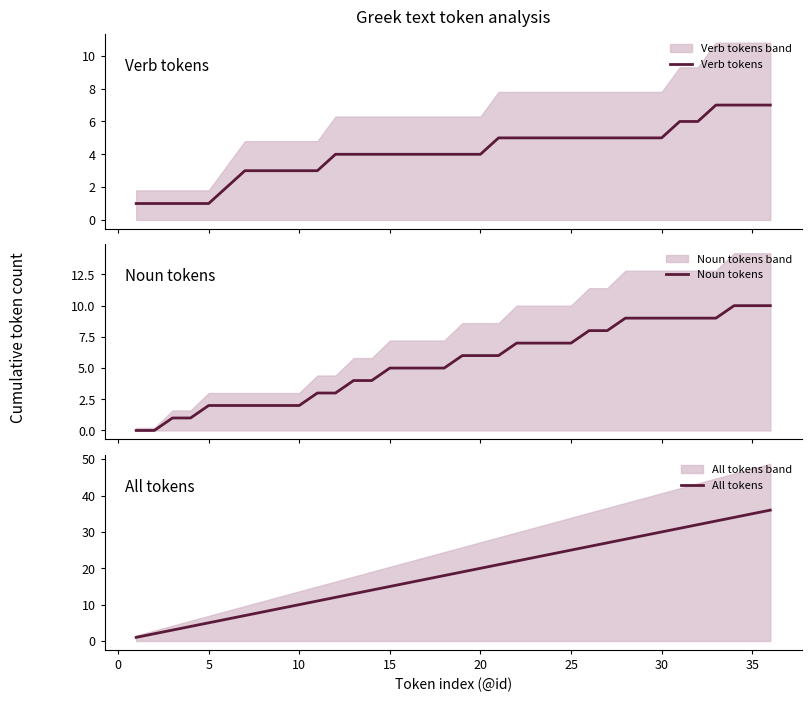

True or false: Noun tokens has more than 0 points higher than both neighbors.

False